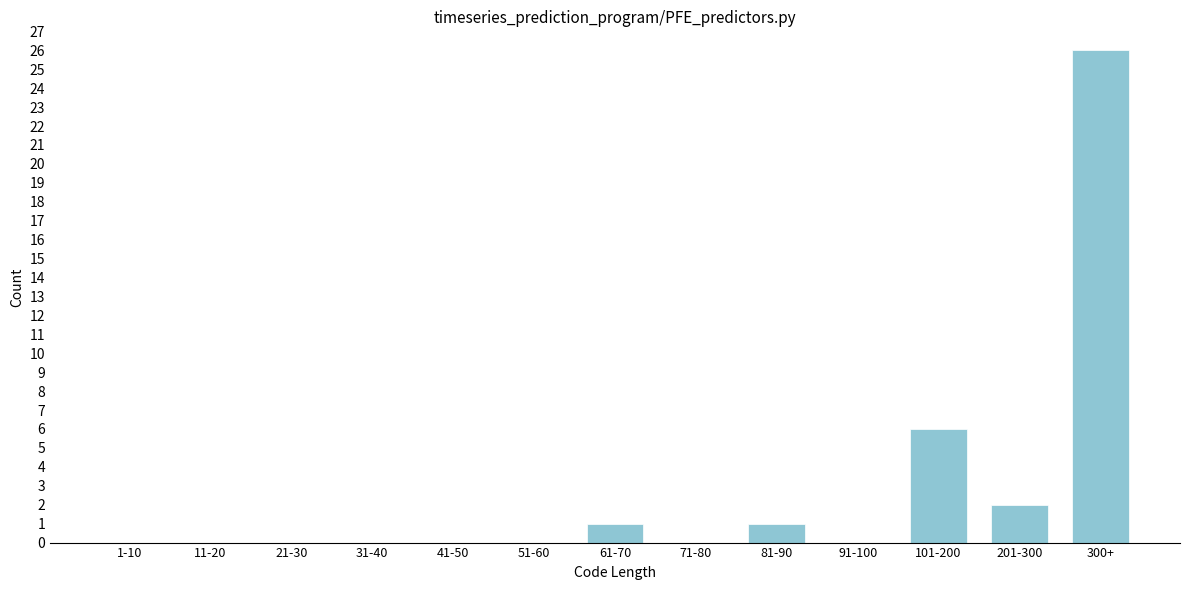

Reading right to left, list all the values displayed in this chart.

300+=26	201-300=2	101-200=6	91-100=0	81-90=1	71-80=0	61-70=1	51-60=0	41-50=0	31-40=0	21-30=0	11-20=0	1-10=0